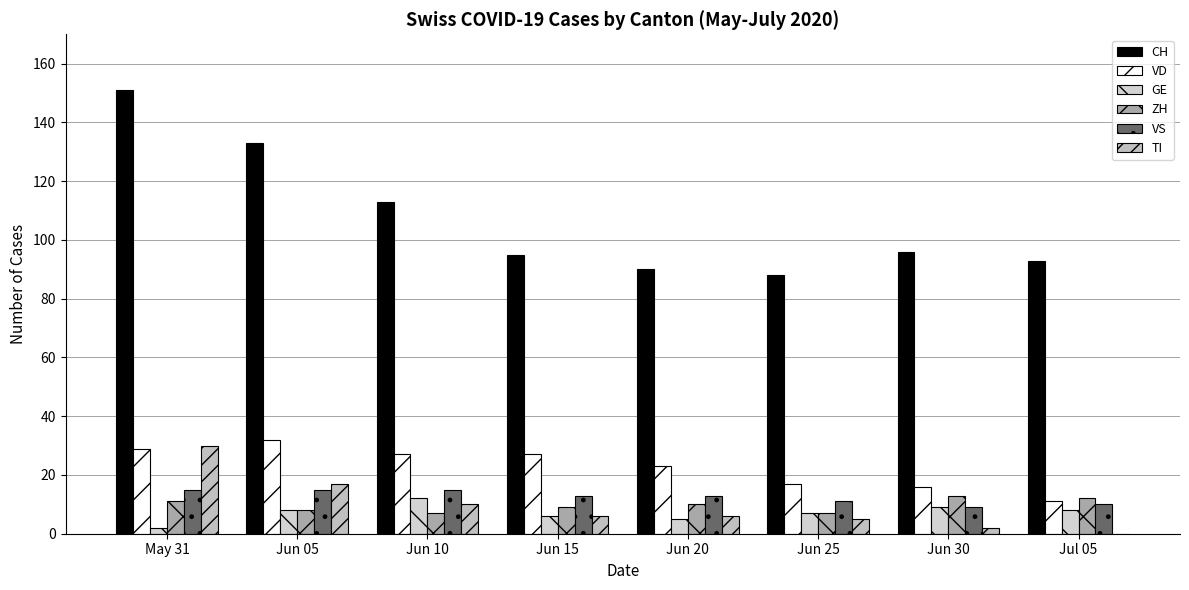

At which label does TI first exceed 6?

May 31